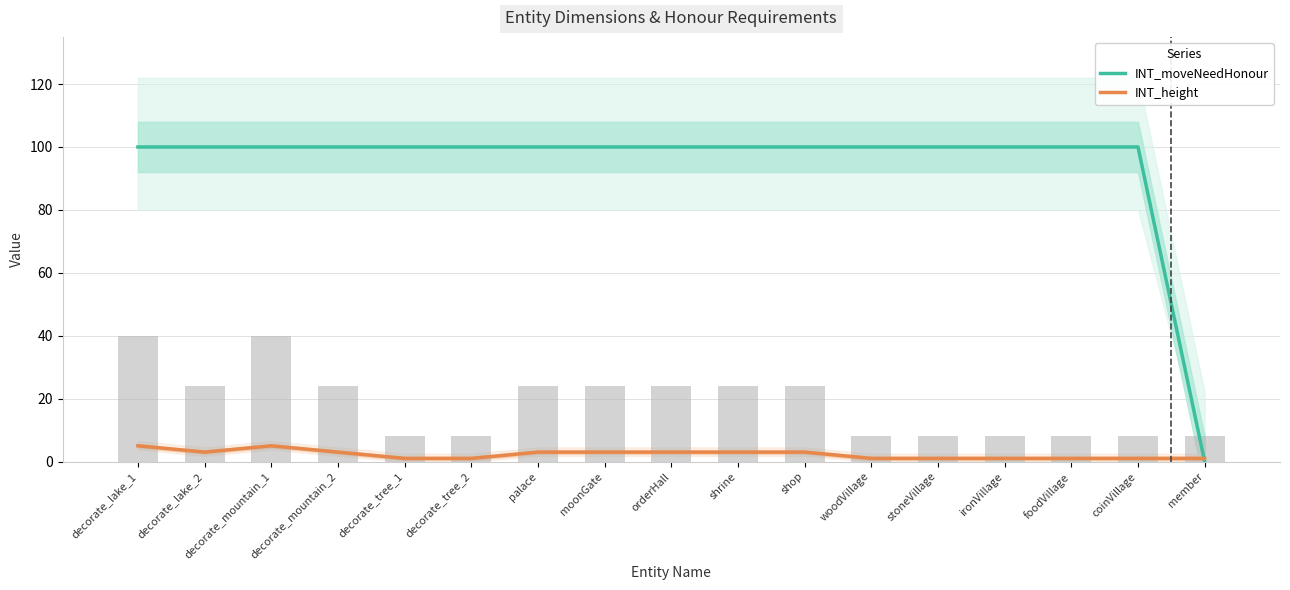

Which has a higher value, shop or ironVillage?

shop